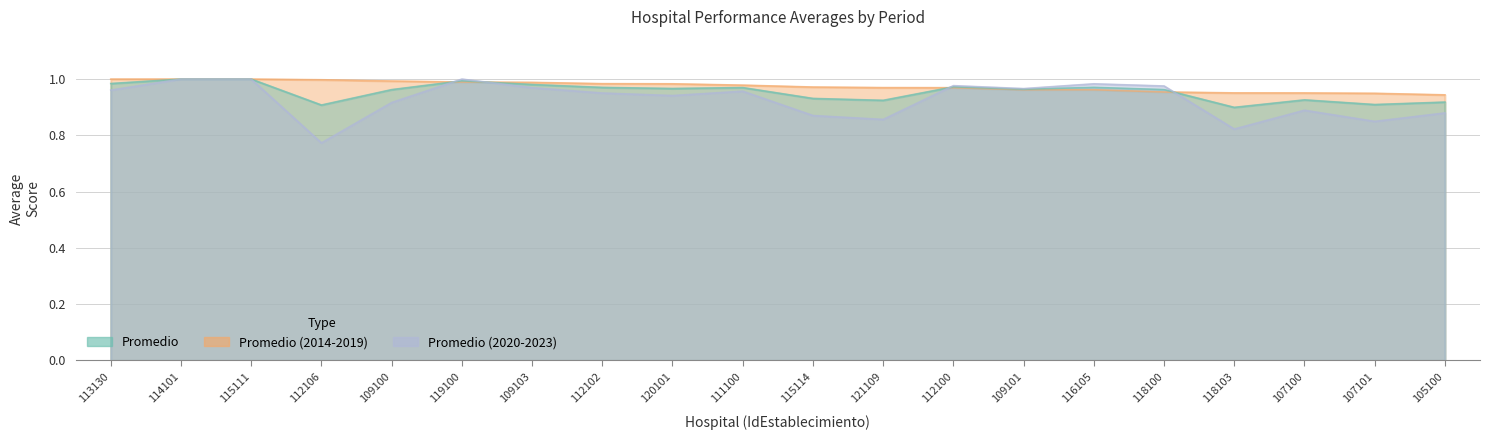

True or false: Promedio (2014-2019) has more than 1 points higher than both neighbors.

False